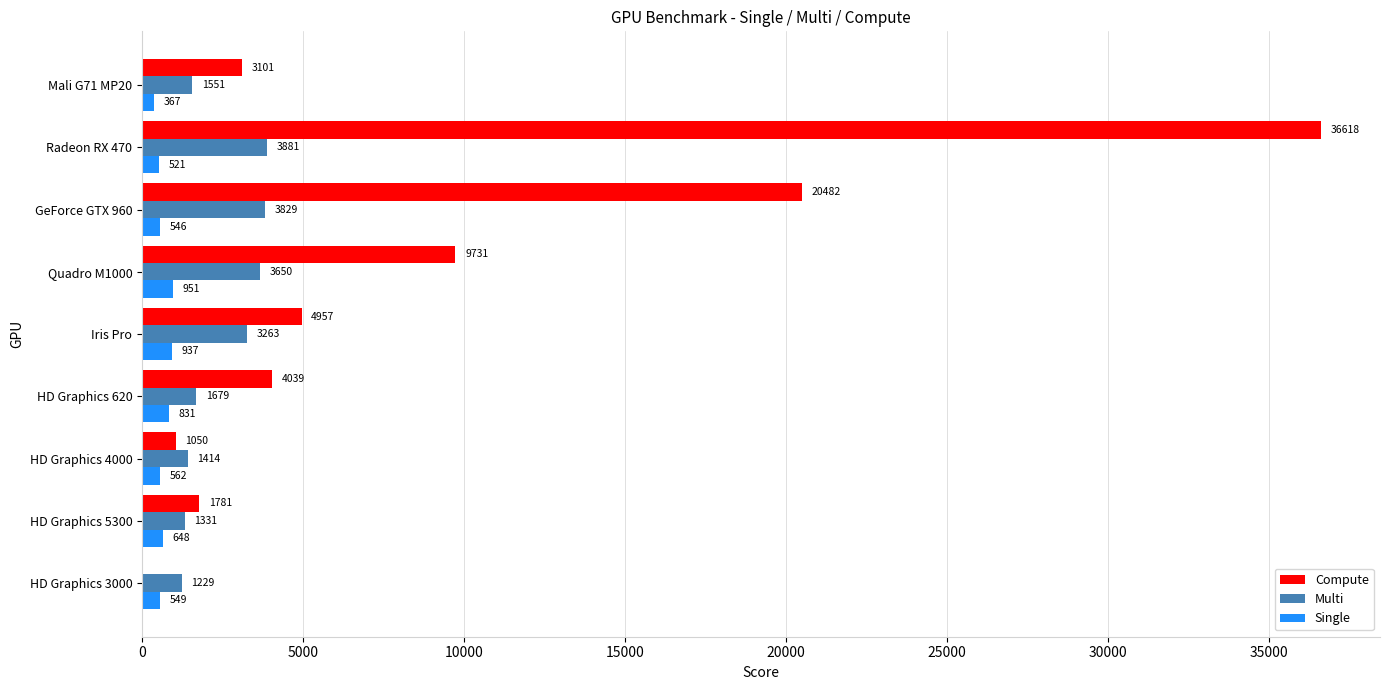

Between HD Graphics 3000 and Iris Pro, which series saw the biggest shift?

Compute